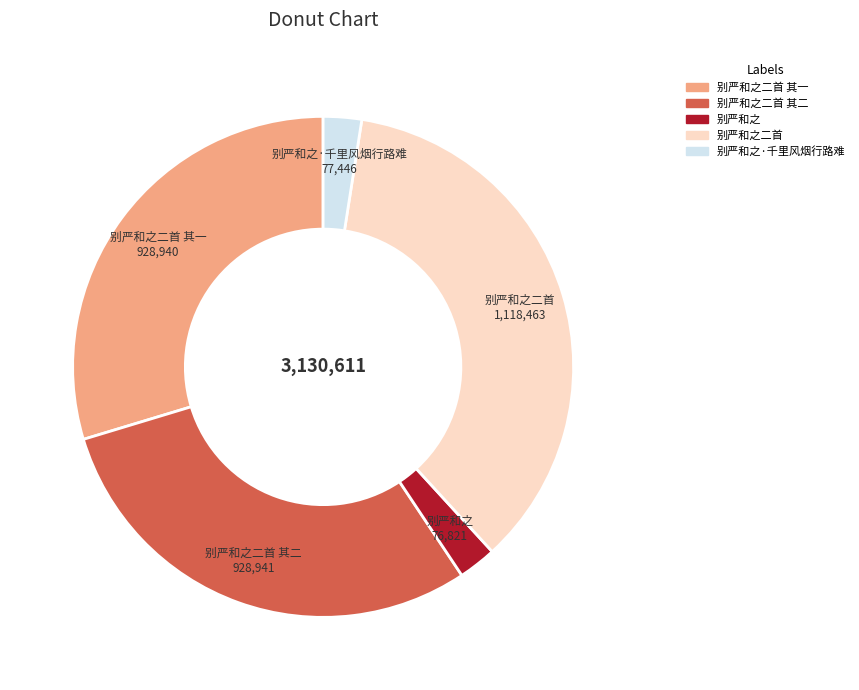

Does 别严和之 represent more than half of the total?

No